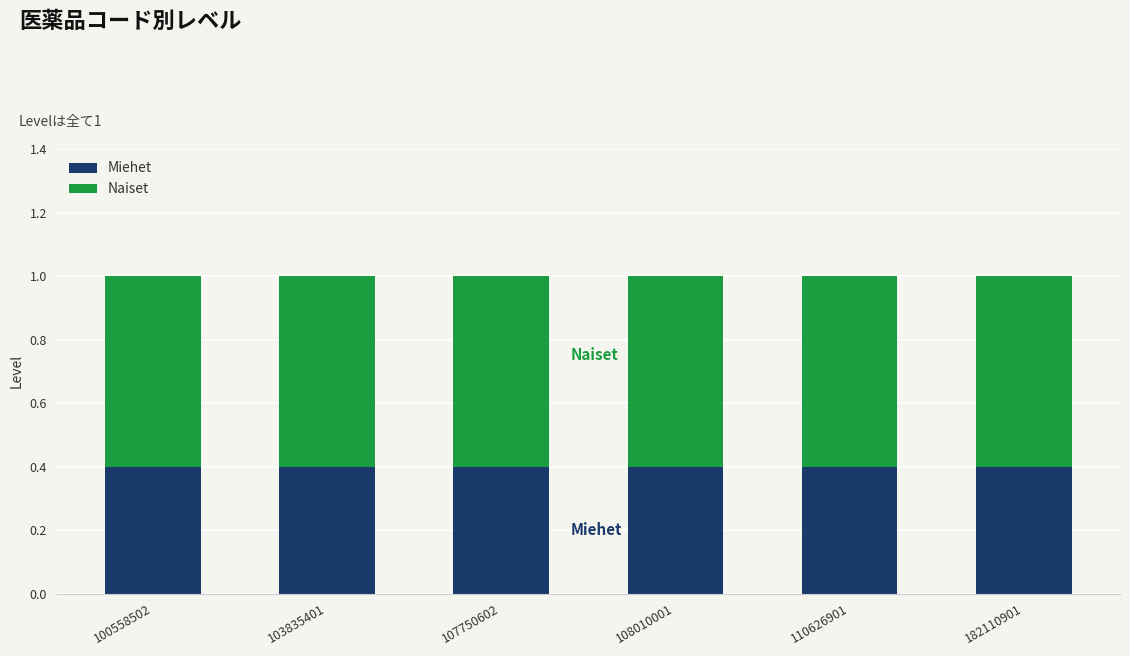

What is the average value of the Miehet series?

0.4